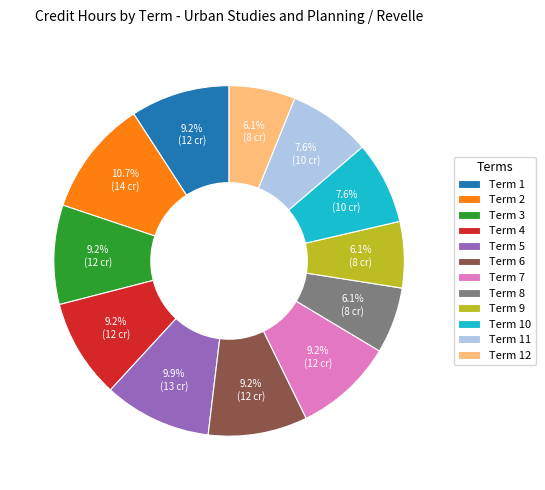

Approximately how many times larger is the value at Term 5 compared to Term 4?

1.1